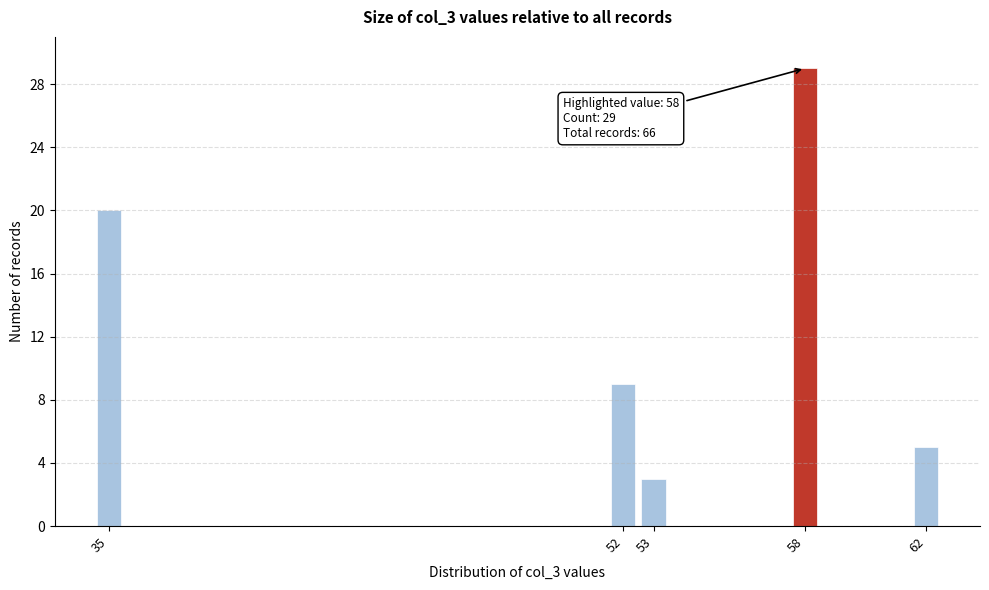

Reading right to left, list all the values displayed in this chart.

5	29	3	9	20